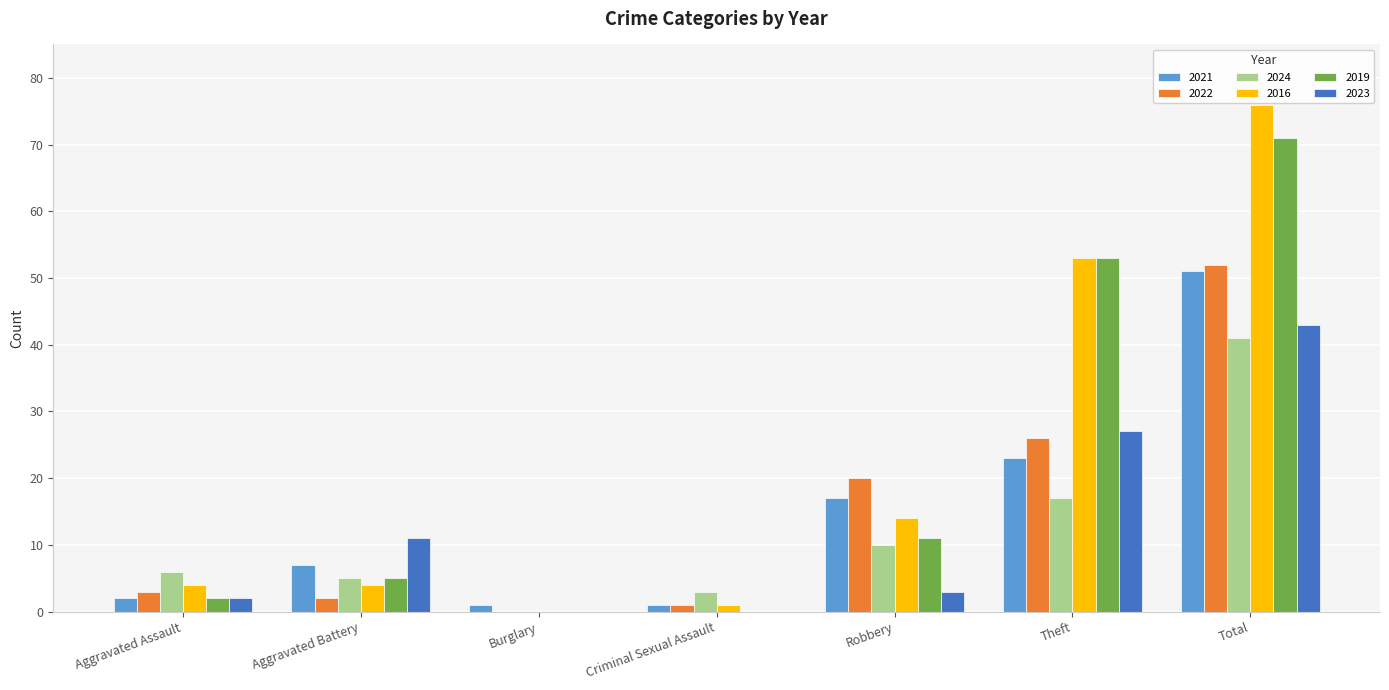

The 2022 series shows 10 at Robbery. True or false?

False